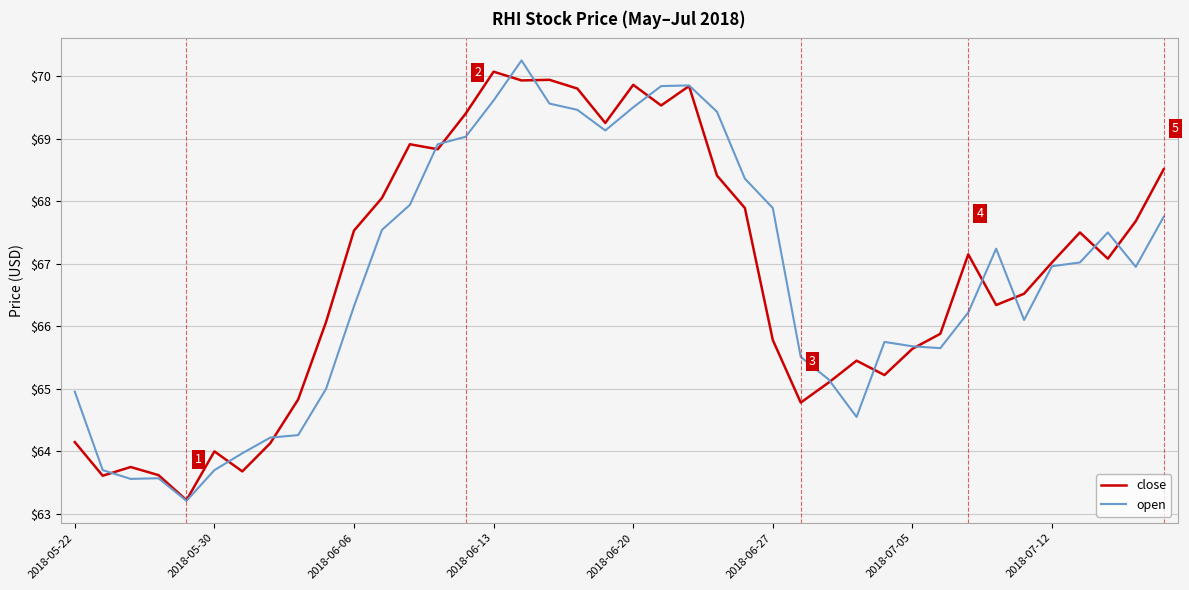

What is the lowest value of the close series?

63.2